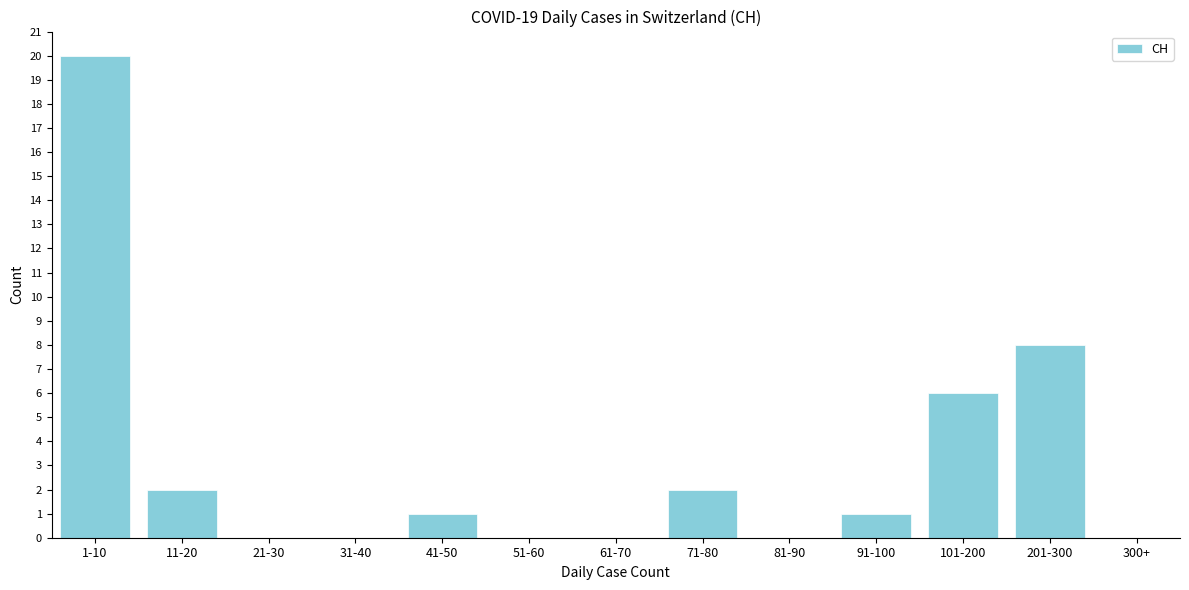

Reading left to right, list all the values displayed in this chart.

1-10=20	11-20=2	21-30=0	31-40=0	41-50=1	51-60=0	61-70=0	71-80=2	81-90=0	91-100=1	101-200=6	201-300=8	300+=0